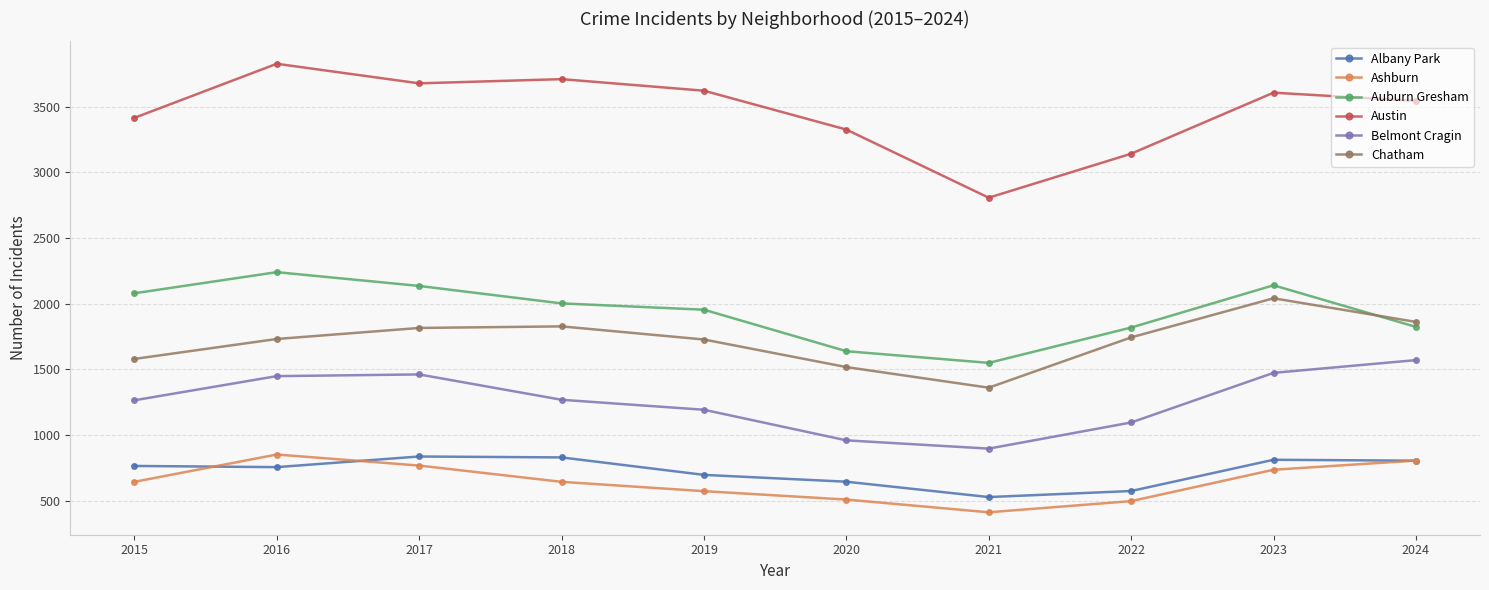

What is the smallest value displayed?

411